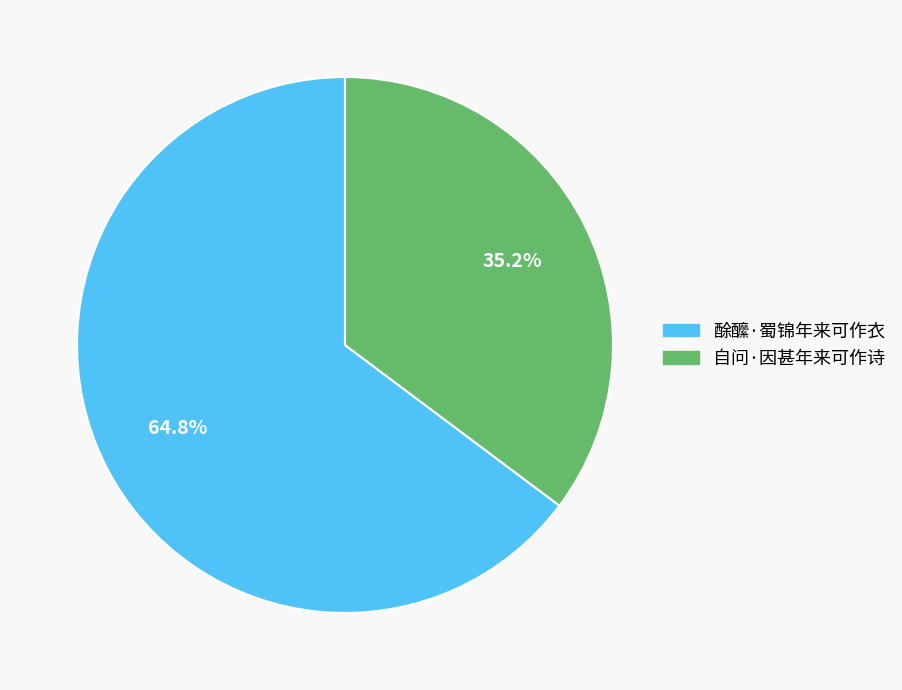

What percentage is the 自问·因甚年来可作诗 slice, to the nearest percent?

35%